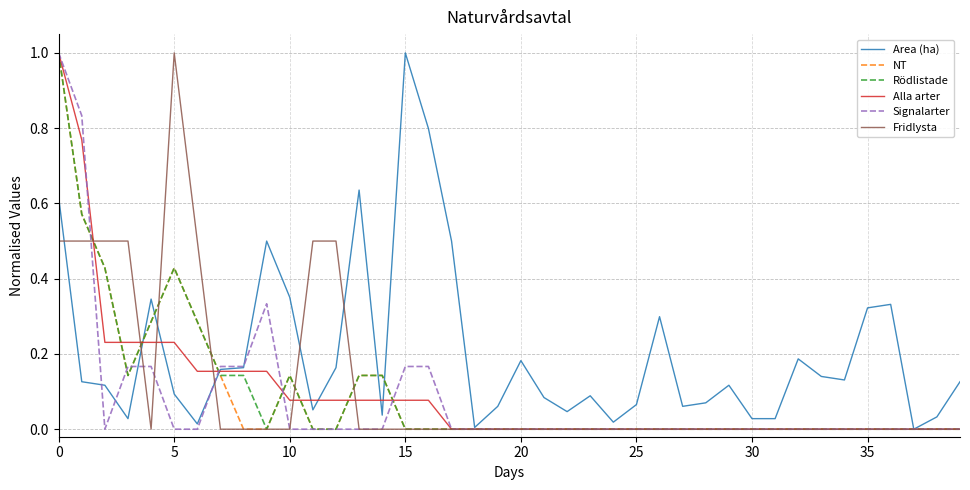

What is the maximum value for Fridlysta?

1.0